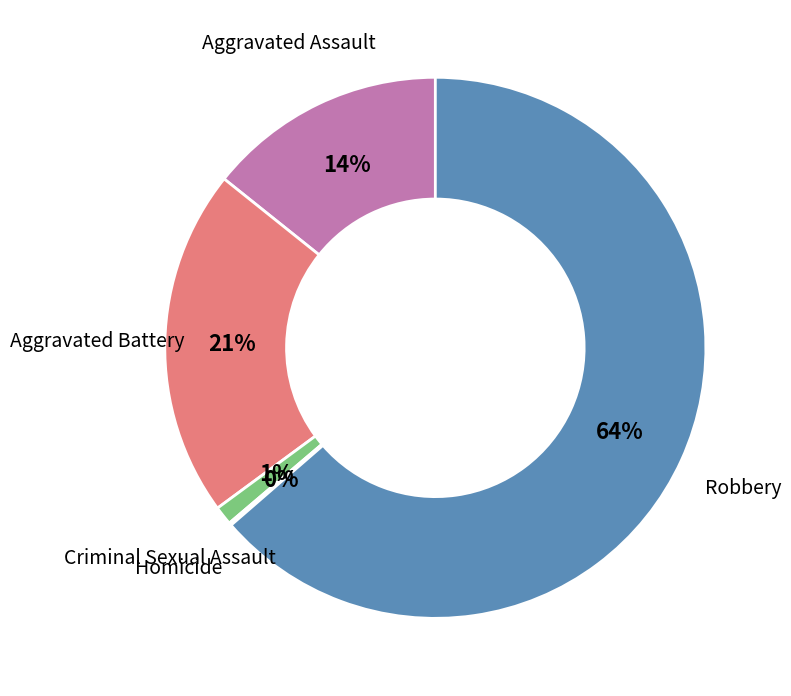

To the nearest percent, what portion does Criminal Sexual Assault represent?

1%